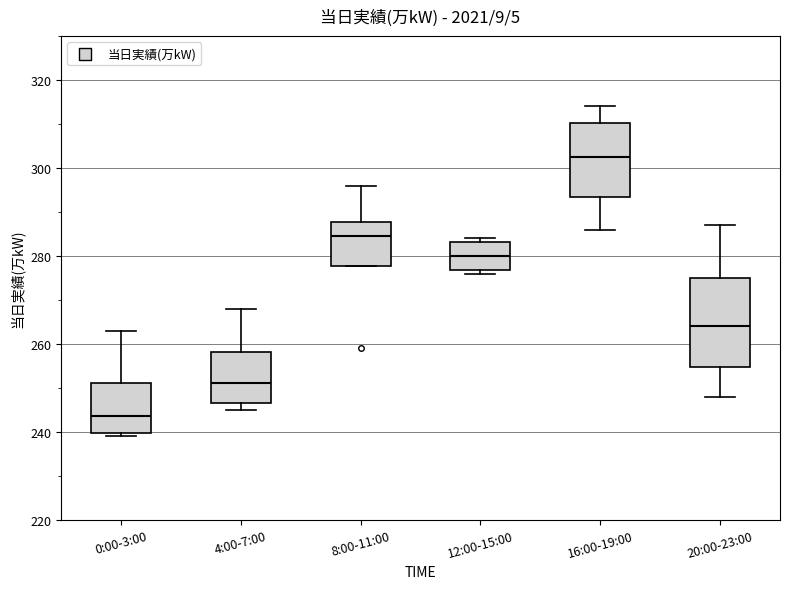

Where is the upper edge of the box for 16:00-19:00 on the y-axis? The values are not printed on the chart, so give them approximately, as read against the axis.

310